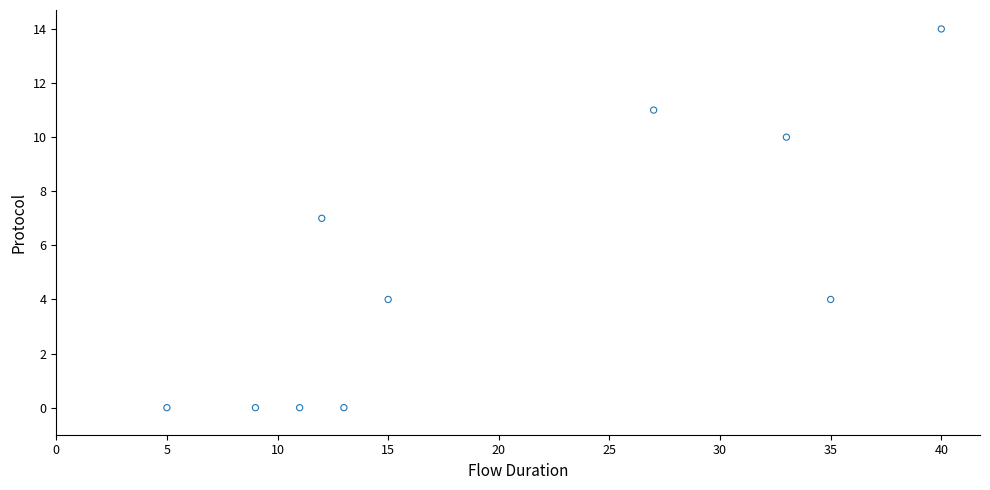

What is the average Y value?

5